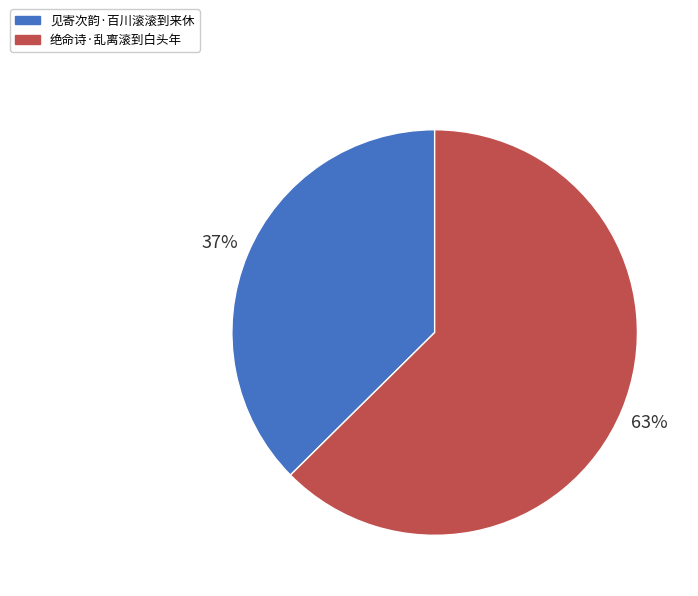

To the nearest percent, what is the average slice percentage?

50%